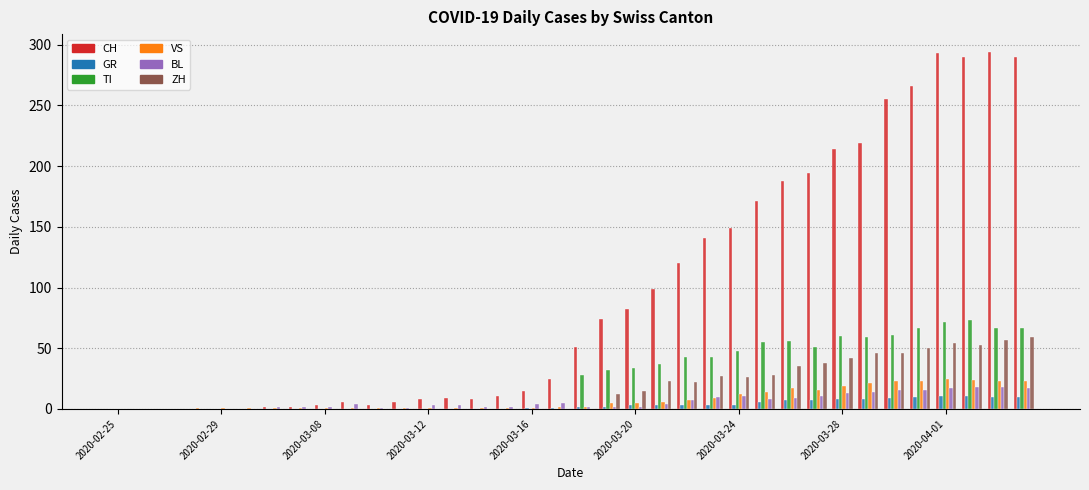

What is the sum of all VS values?

290